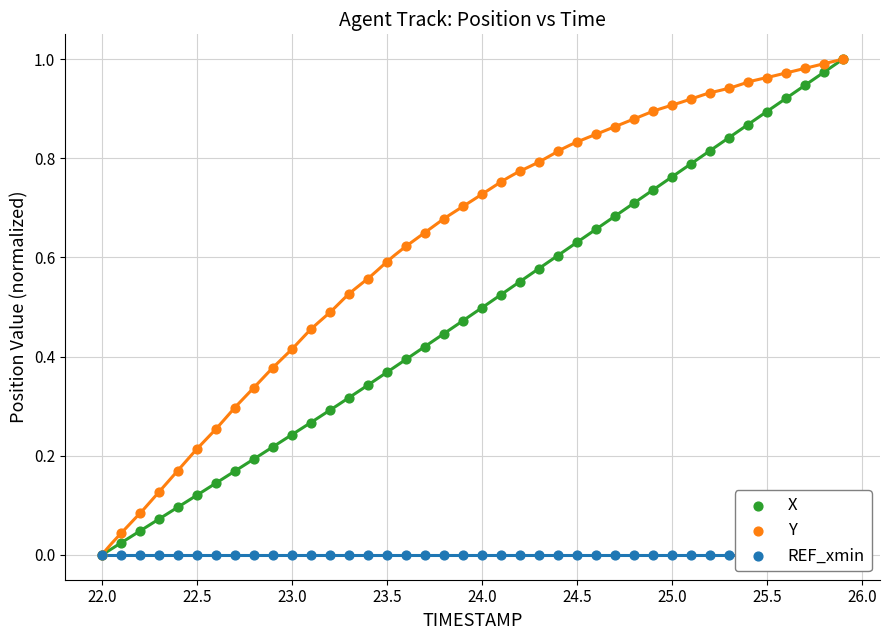

Which series has the largest total across all categories?

Y